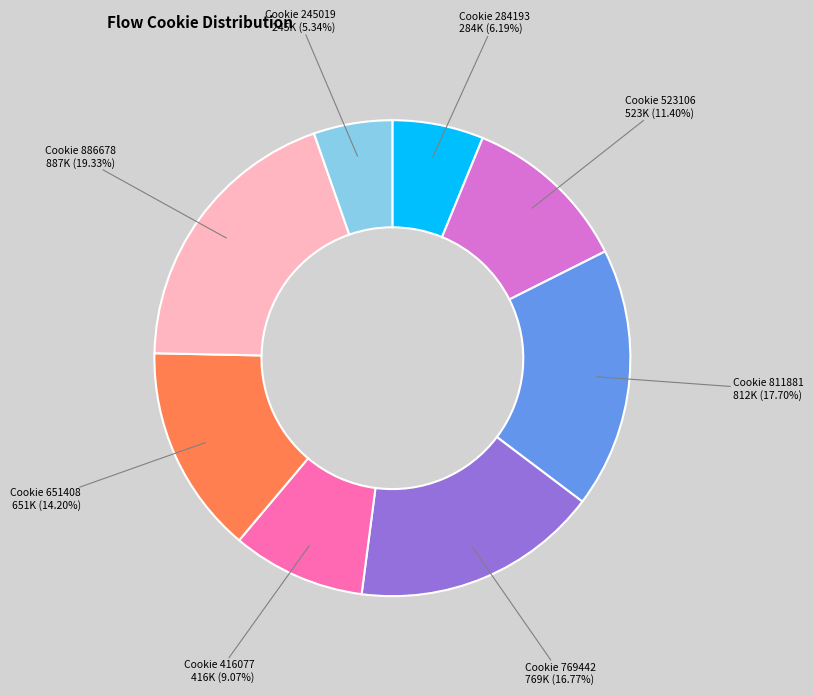

Is there a majority slice in this chart?

No